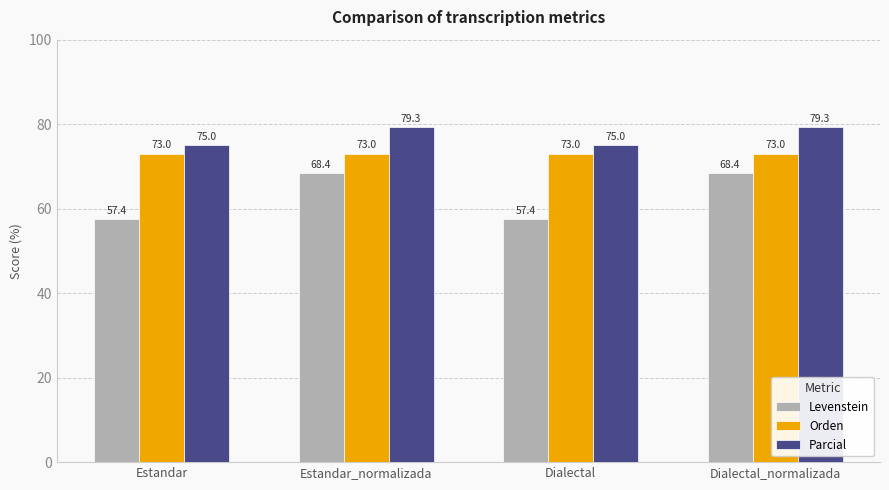

True or false: Orden has a value of 39.5 at Dialectal_normalizada.

False